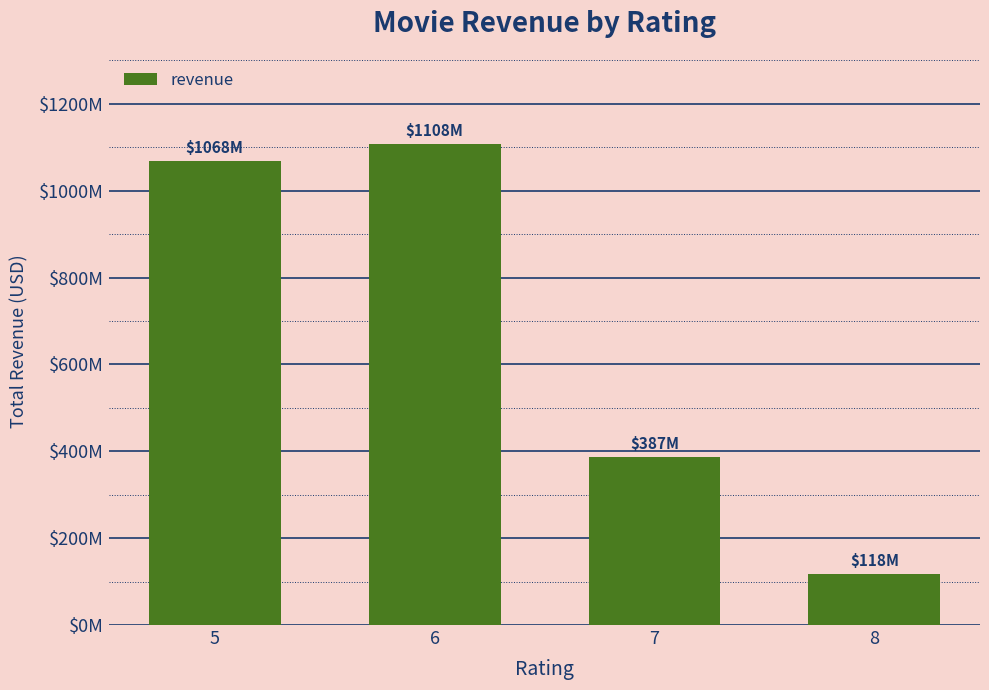

Are the bars horizontal?

No